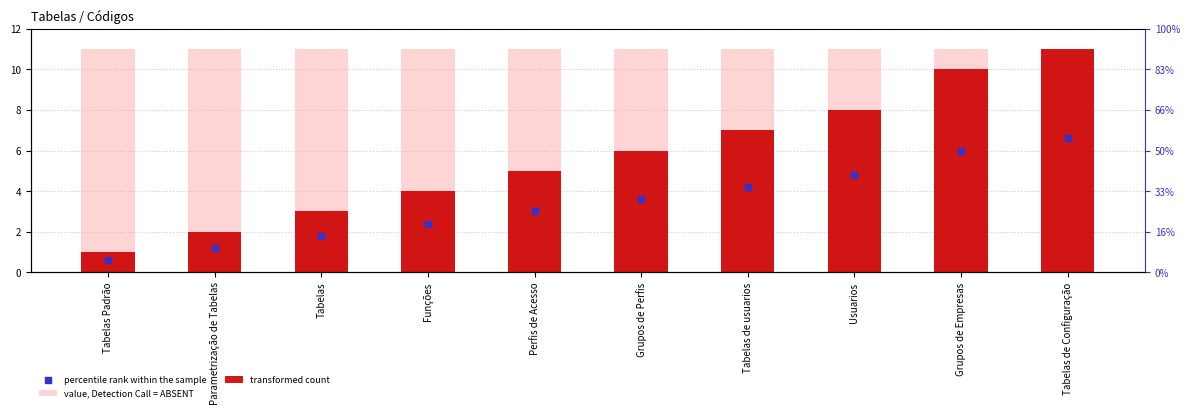

Which series reaches the minimum Y coordinate?

percentile rank within the sample